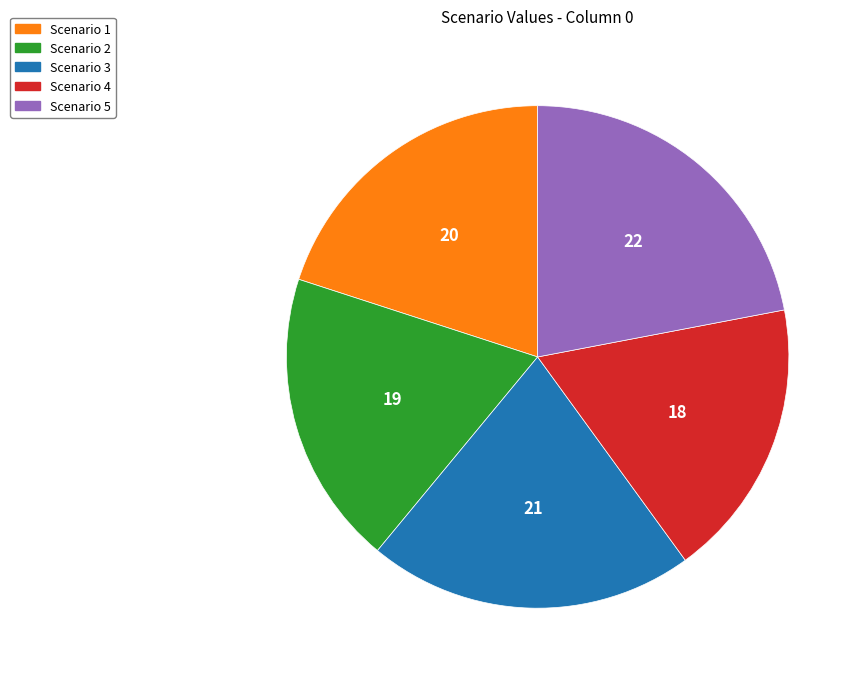

Count the number of slices in the pie.

5